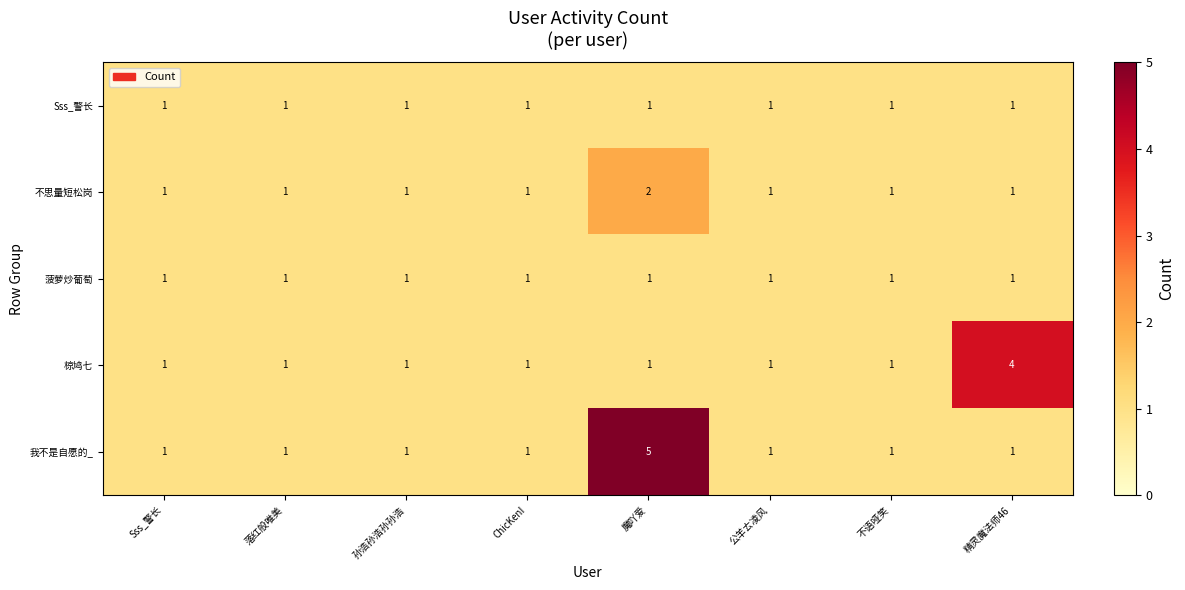

What is the sum of all 椋鸠七 values?

11